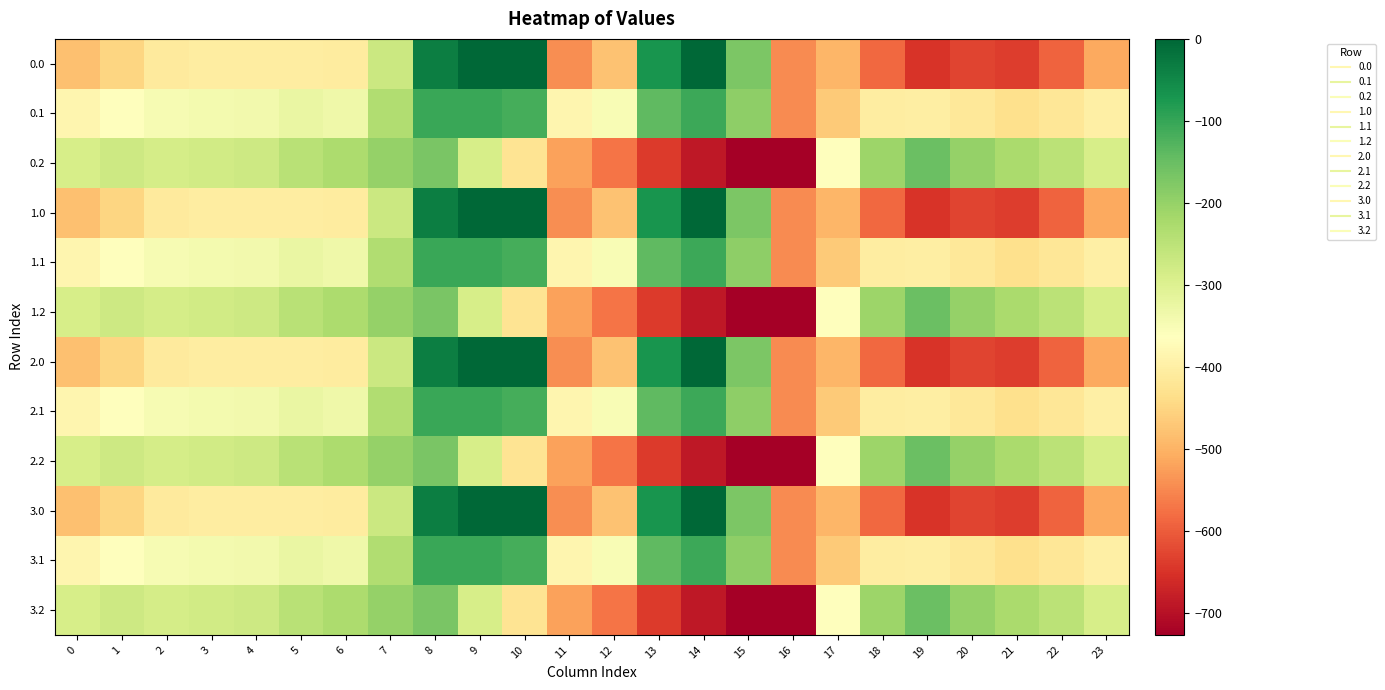

At which category is the sum across all series the highest?

8